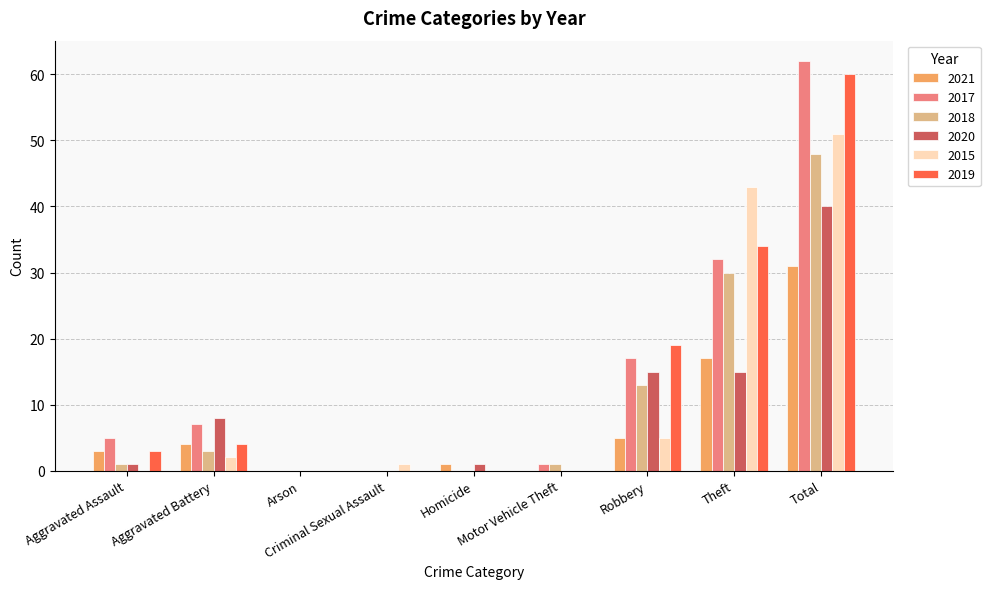

Are the bars horizontal?

No